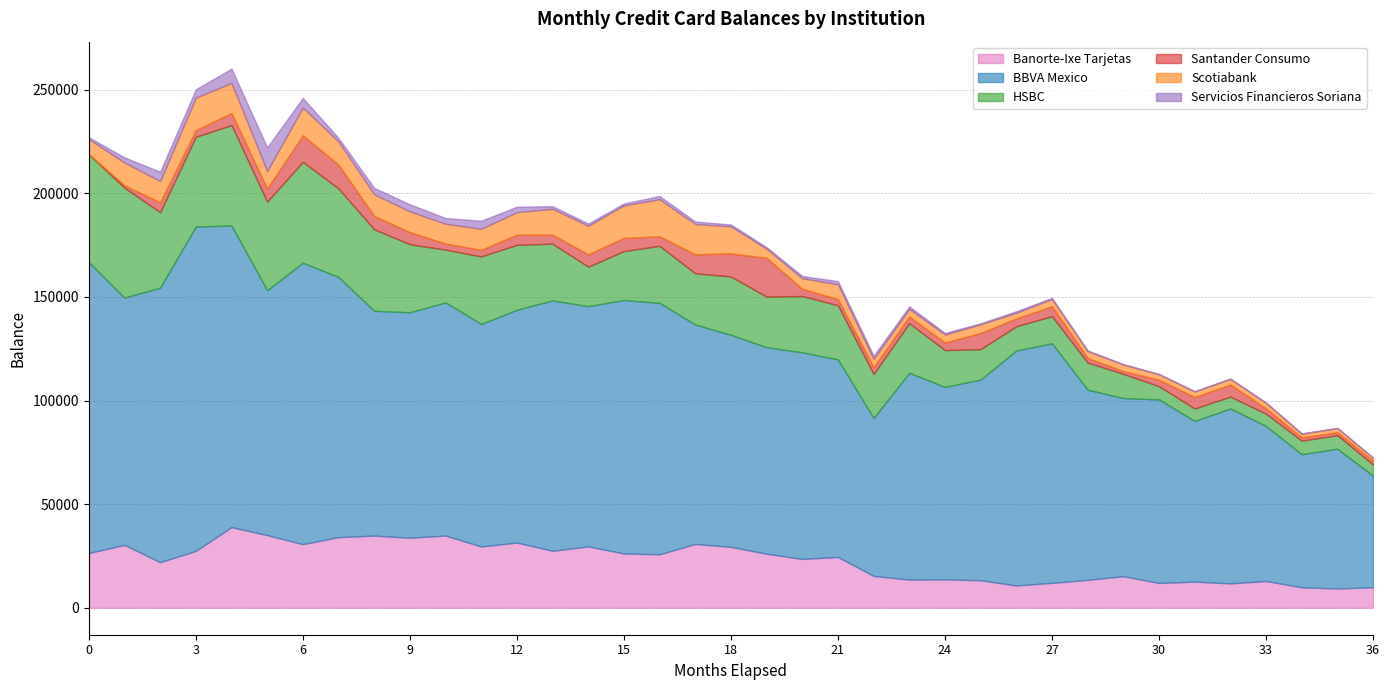

What are all the series names shown in the legend?

Banorte-Ixe Tarjetas, BBVA Mexico, HSBC, Santander Consumo, Scotiabank, Servicios Financieros Soriana